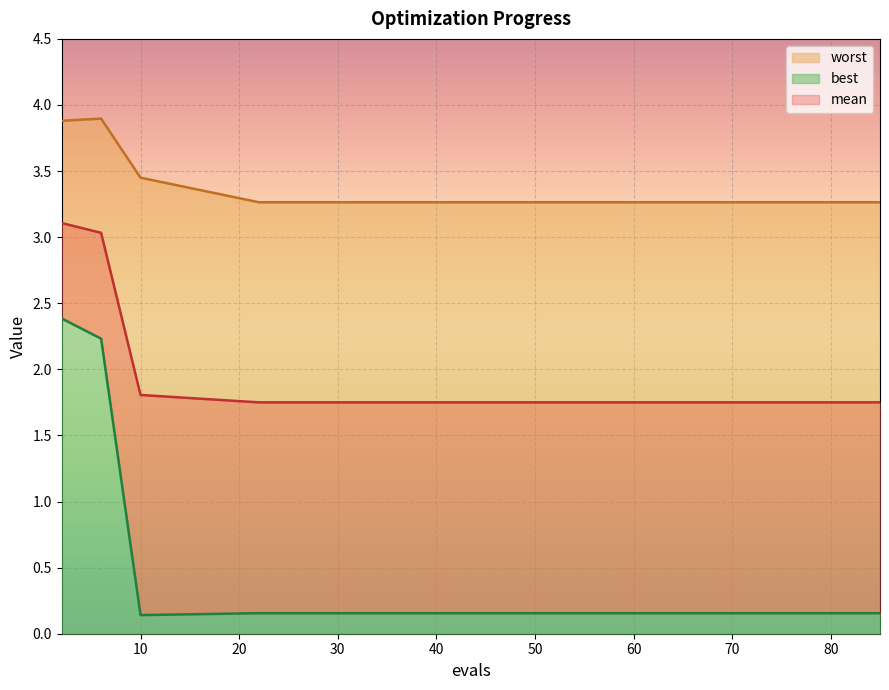

True or false: mean and best cross at least once.

False